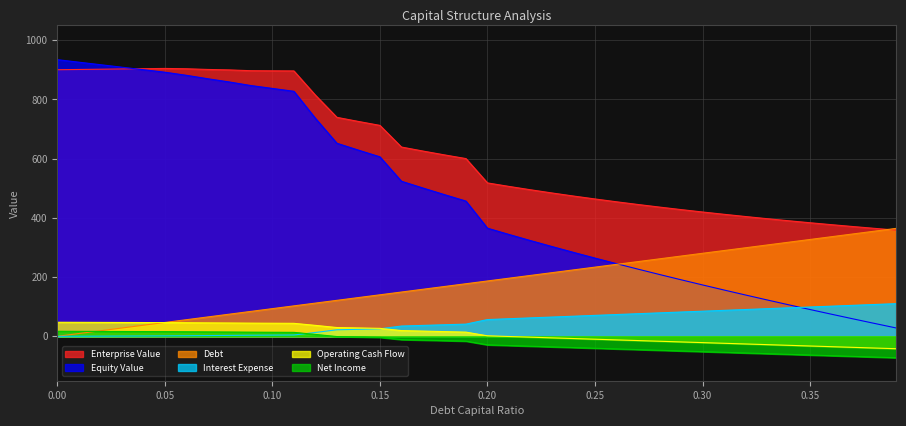

Which series has the largest total across all categories?

Enterprise Value